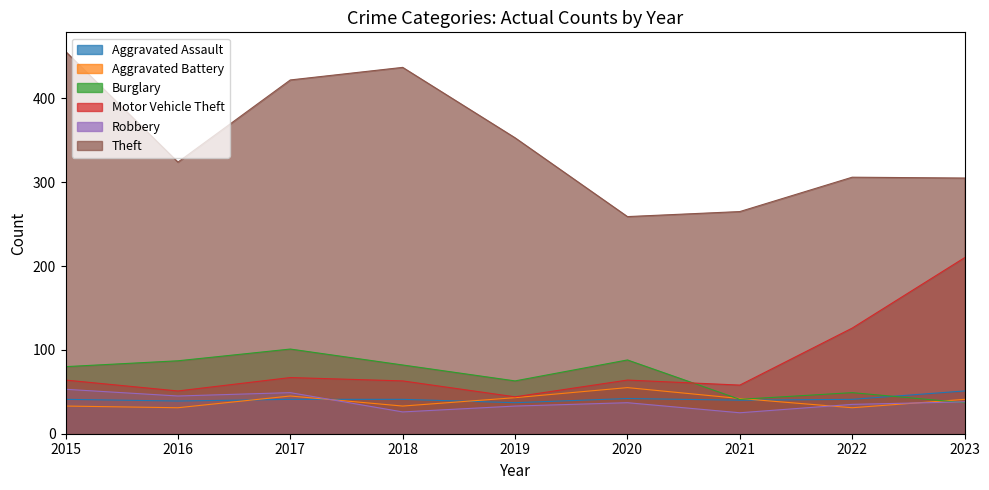

Rank the series at 2021 from lowest to highest value.

Robbery, Aggravated Assault, Burglary, Aggravated Battery, Motor Vehicle Theft, Theft